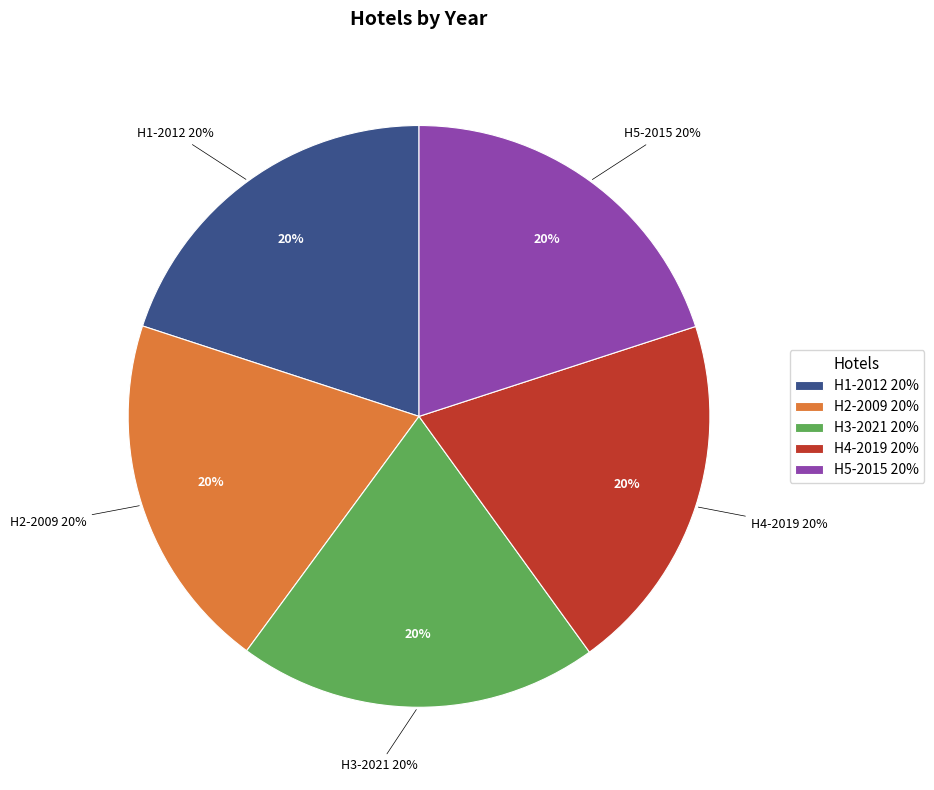

Count the number of slices in the pie.

5